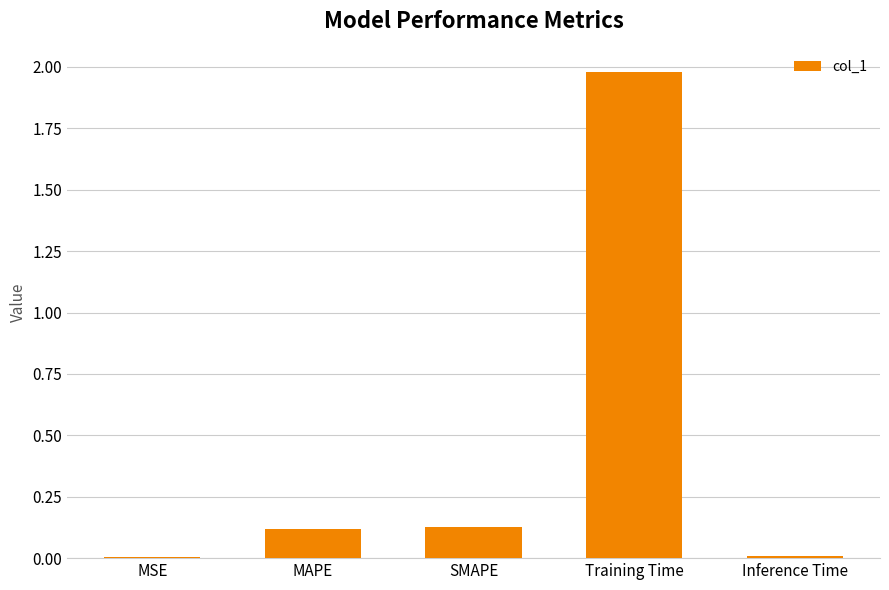

Which has a higher value, Inference Time or Training Time?

Training Time